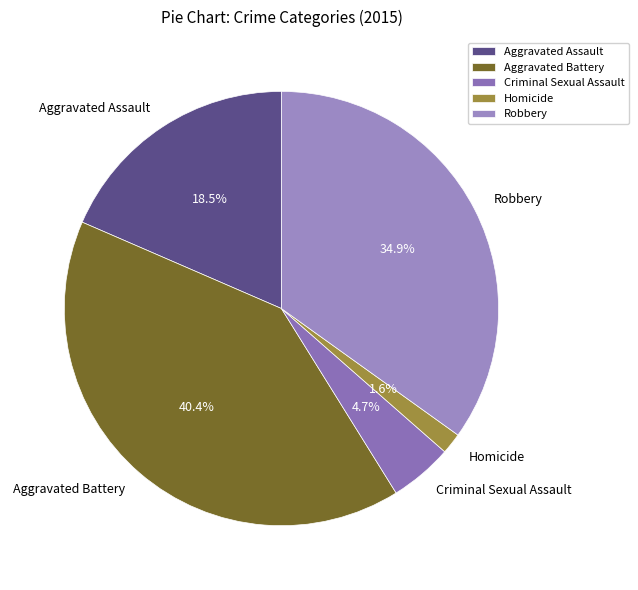

Which category has the biggest portion of the pie?

Aggravated Battery